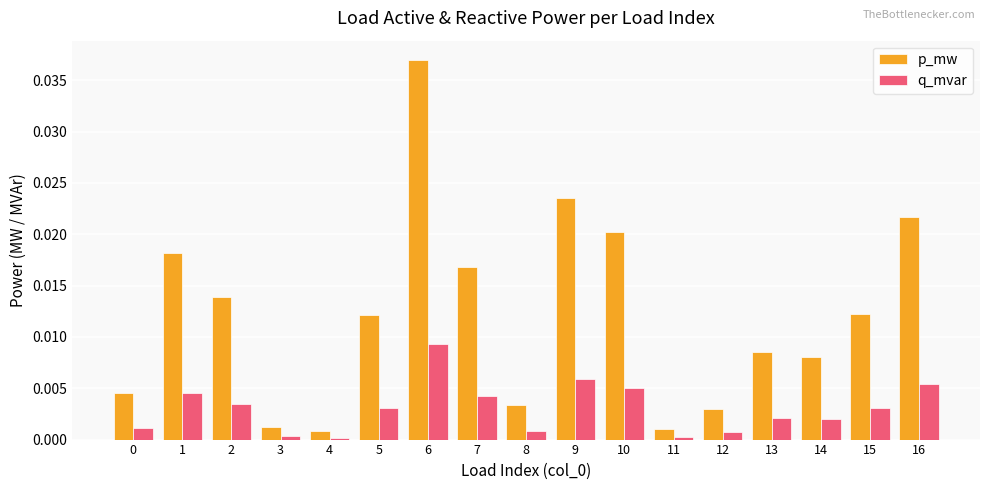

What are all the series names shown in the legend?

p_mw, q_mvar